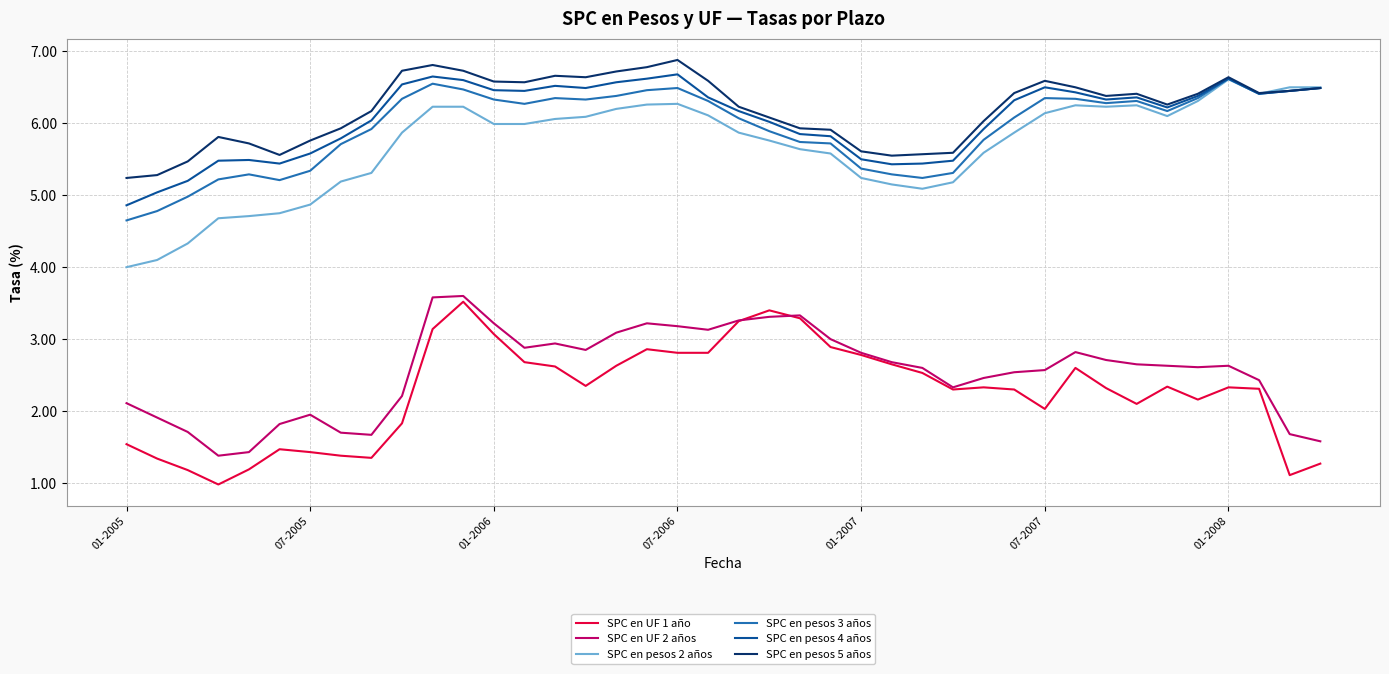

What is the highest value of the SPC en pesos 5 años series?

6.9